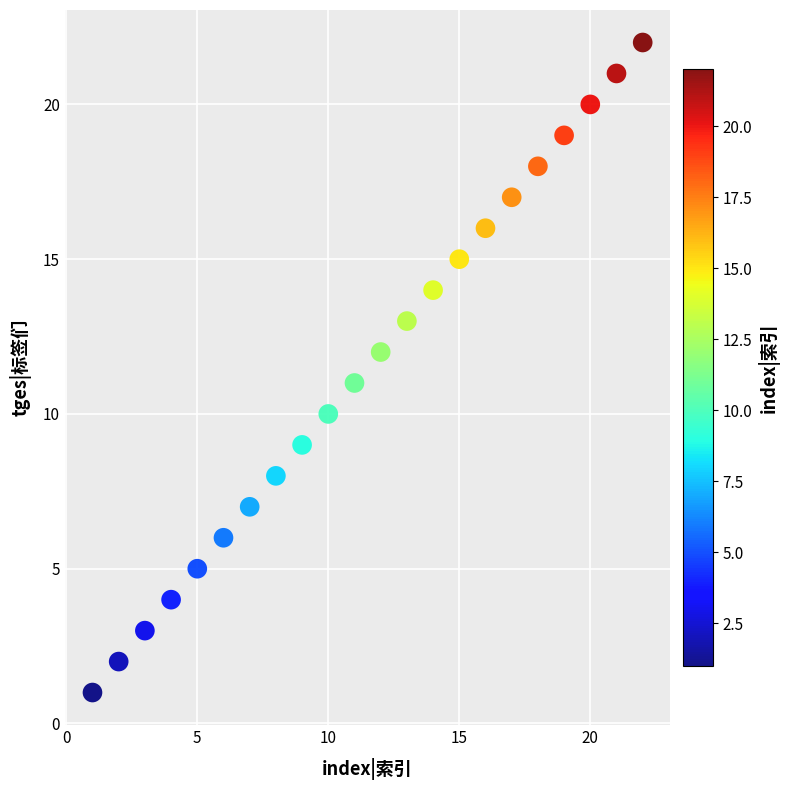

What is the range of Y values (max minus min)?

21